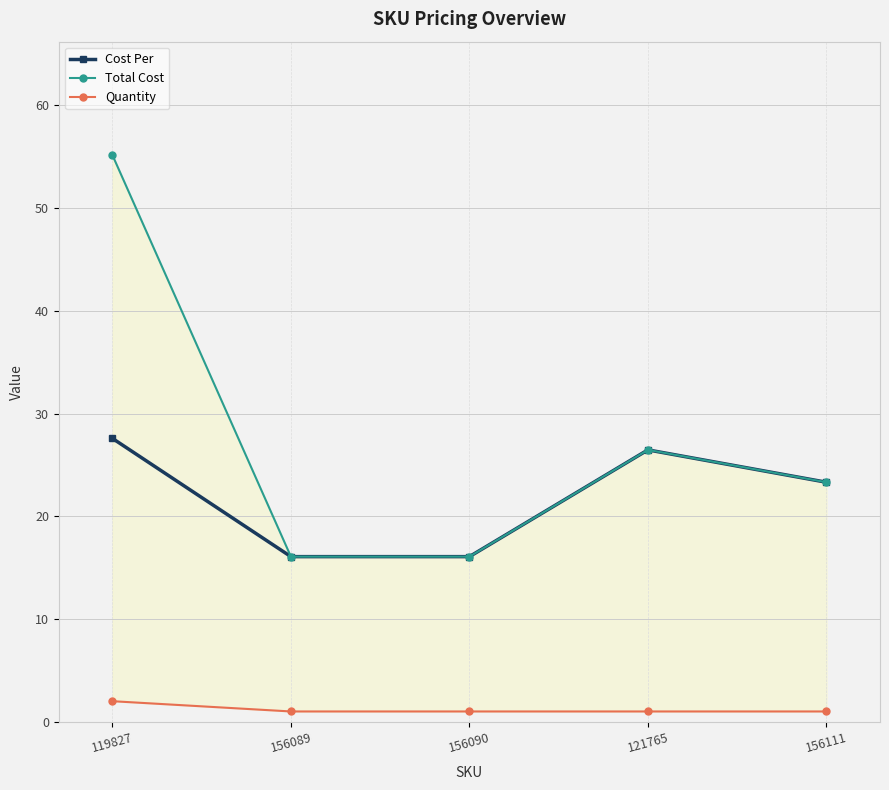

True or false: Quantity and Total Cost intersect in this chart.

False